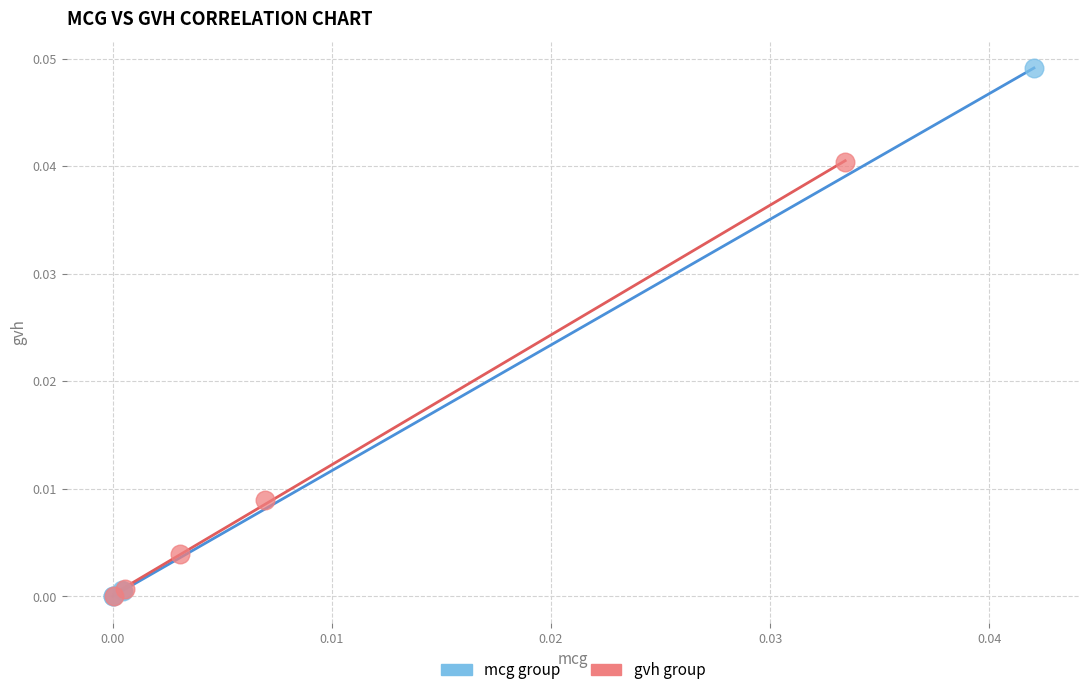

Which series contains the highest Y value?

mcg group